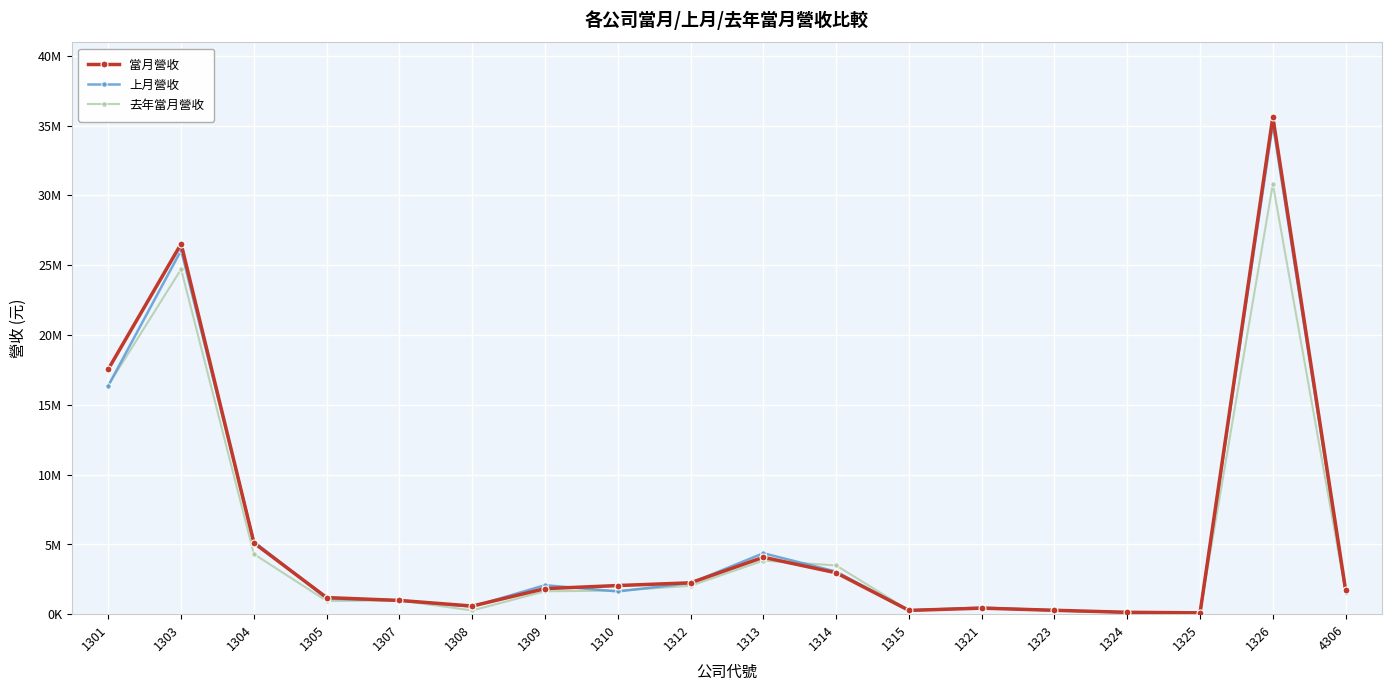

Reading right to left, extract all data points from this chart.

當月營收: 1734403	35616621	95389	134001	278022	432027	269553	2964454	4075495	2245847	2050356	1829005	581679	984710	1187528	5102128	26526215	17556100
上月營收: 1610535	35120260	76056	119430	273434	471845	272823	3048807	4364856	2229507	1626233	2077436	540620	983107	1109555	5196426	26063016	16374212
去年當月營收: 1542763	30809862	97862	128717	248191	435395	276693	3490177	3836208	2032945	1684662	1640128	267235	983183	945059	4307211	24709755	16398754